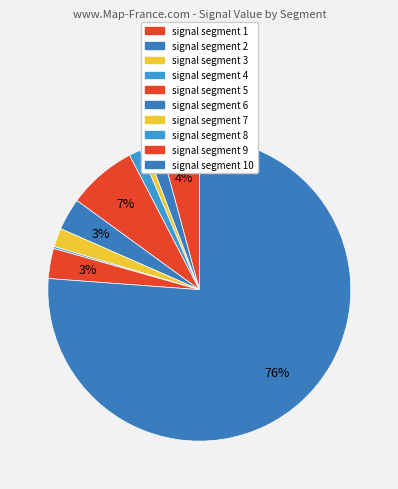

What is the smallest slice in the pie chart?

signal segment 8